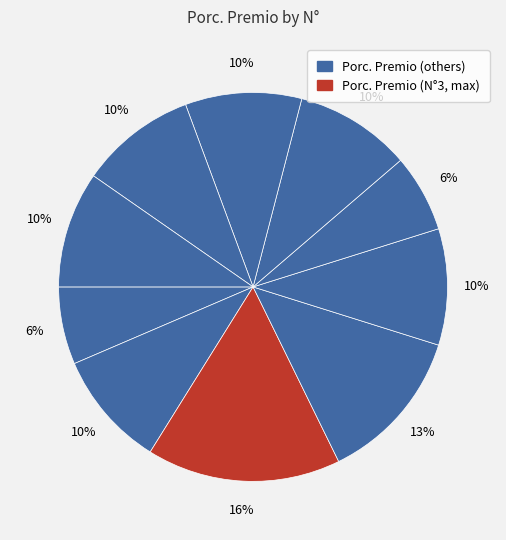

Is there a majority slice in this chart?

No